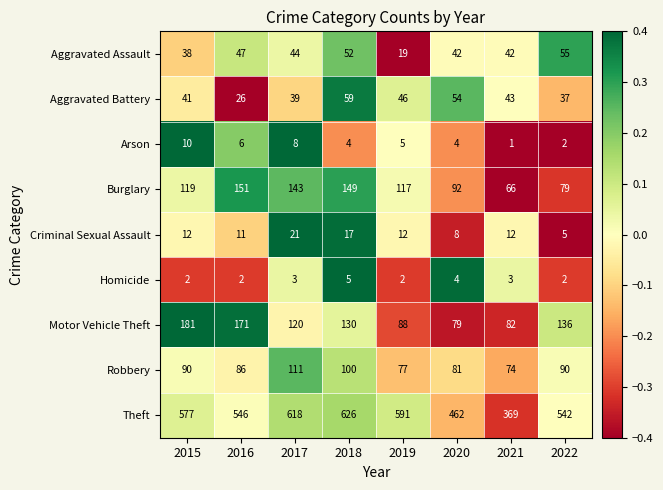

The Aggravated Battery series shows 41 at 2015. True or false?

True